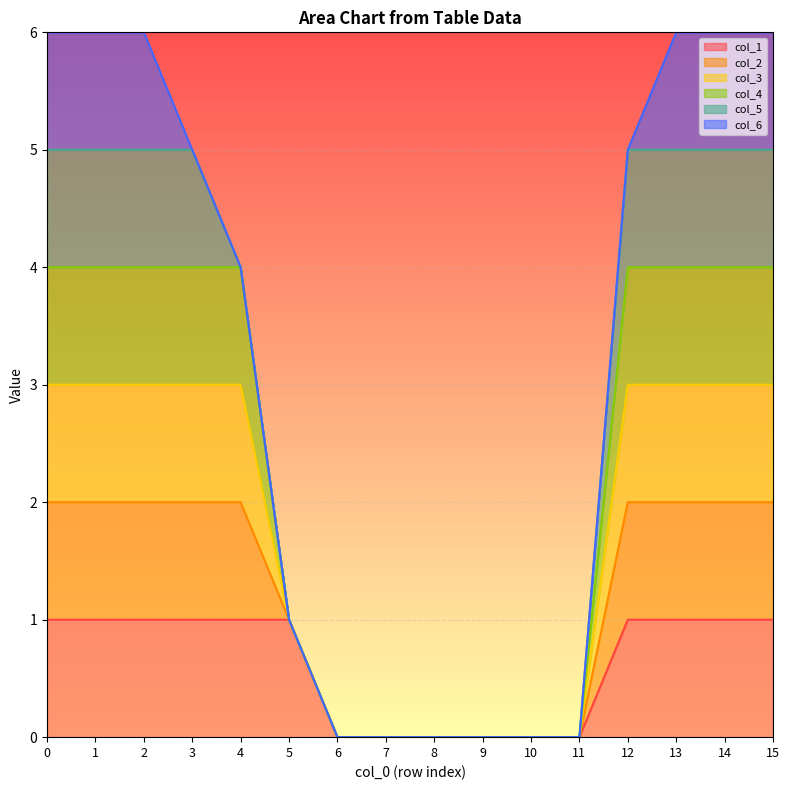

Does the chart display data point markers on the line(s)?

No